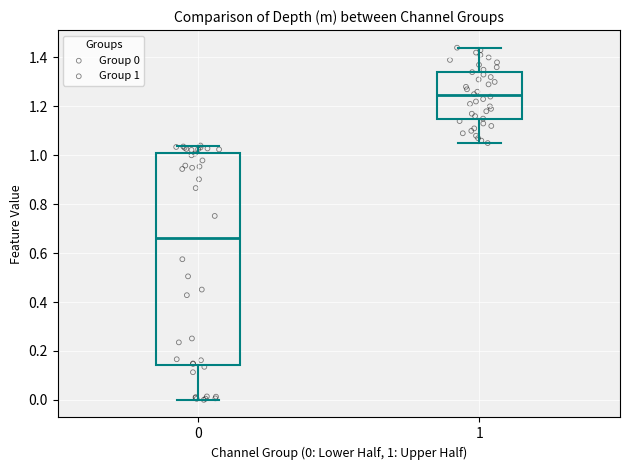

Which box's median line is the highest?

1